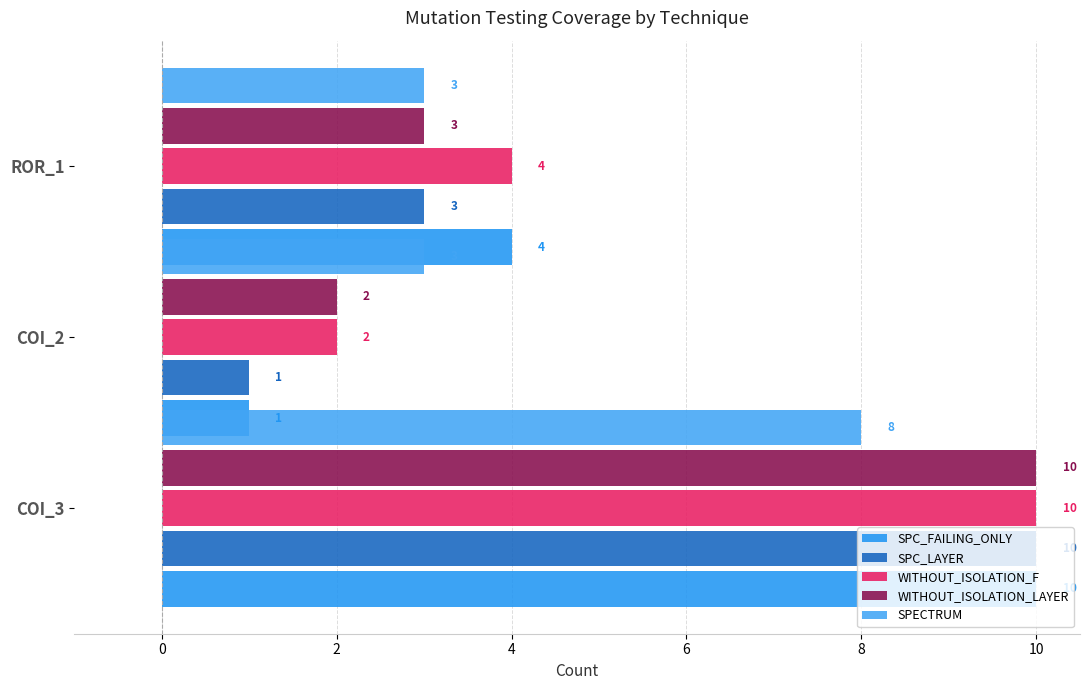

Which series changed the most between COI_3 and COI_2?

SPC_FAILING_ONLY